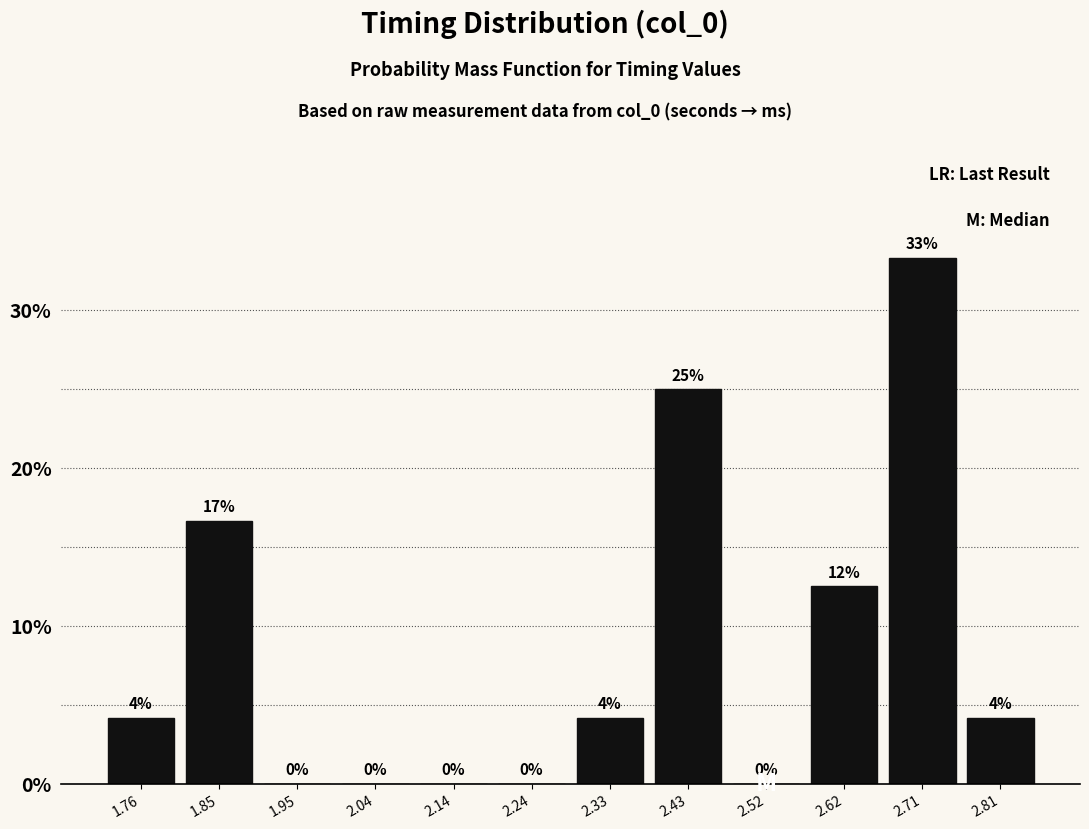

Which range on the x-axis has the tallest bar?

2.66 to 2.76